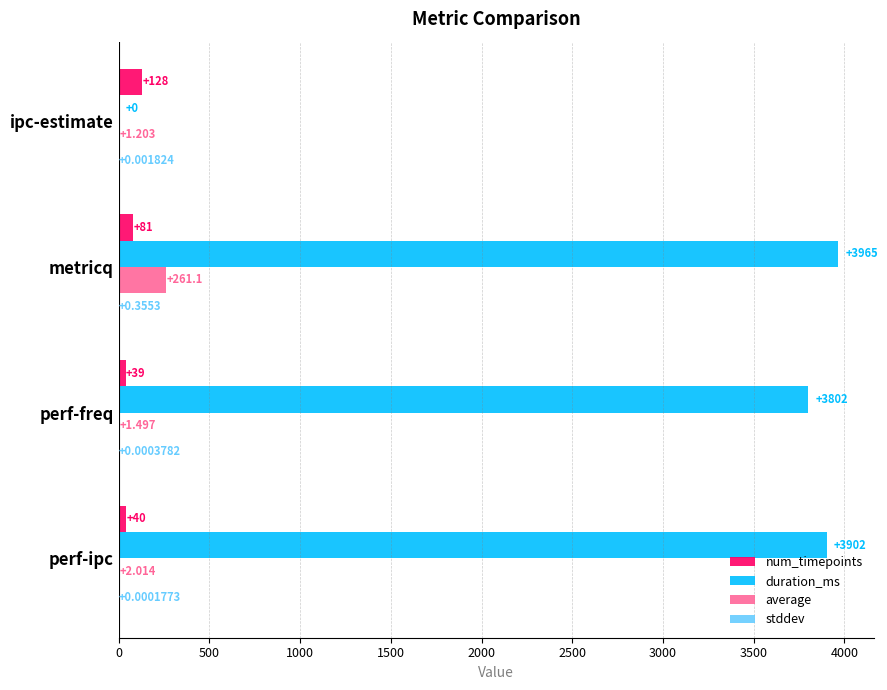

At which category is the sum across all series the highest?

metricq